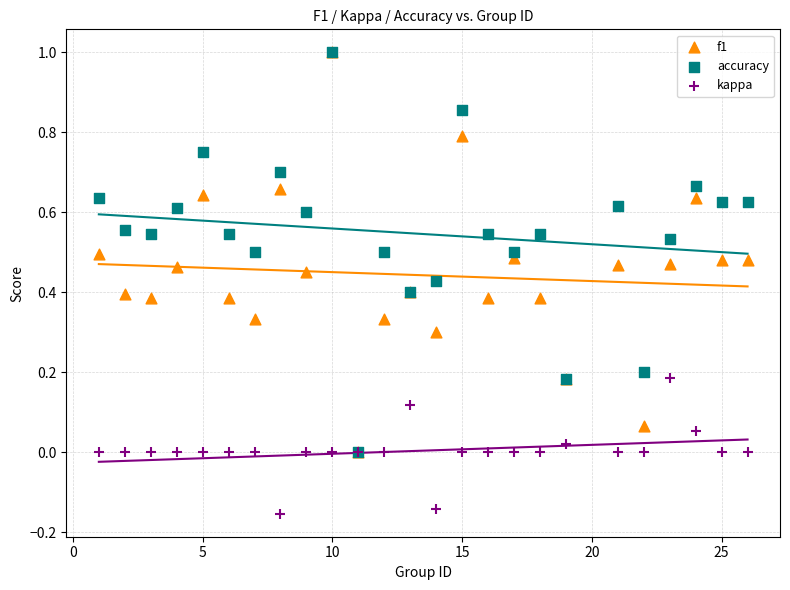

What are all the series names shown in the legend?

f1, accuracy, kappa